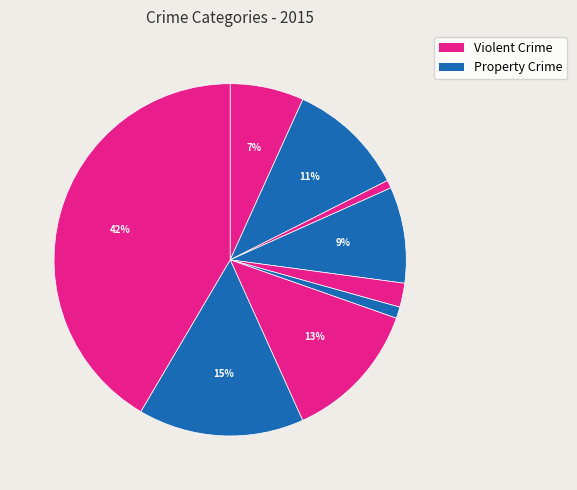

How many slices are in this pie chart?

9